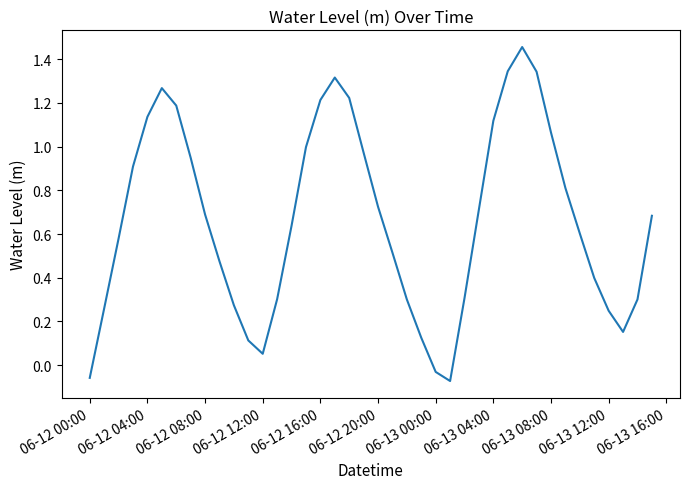

How many lines are shown in the chart?

1